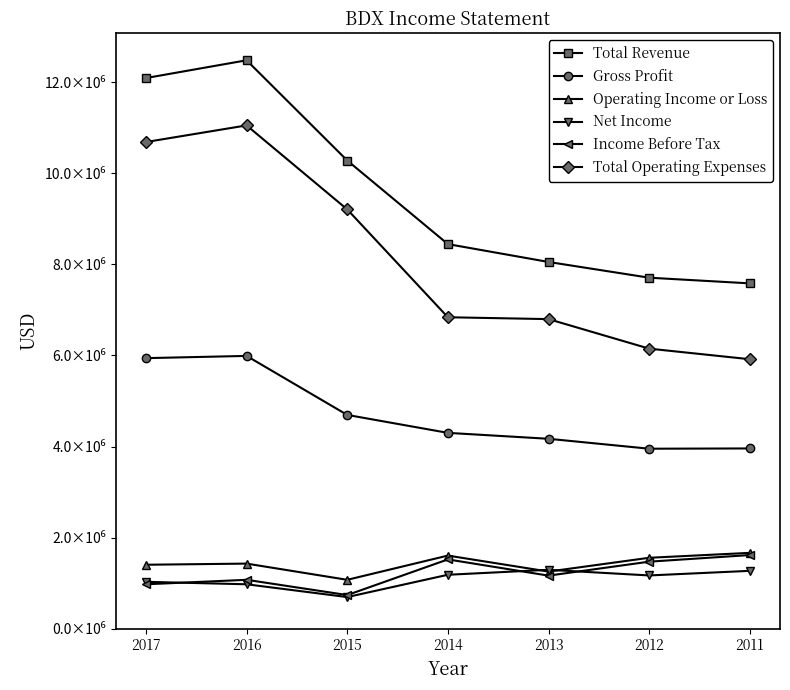

What are all the series names shown in the legend?

Total Revenue, Gross Profit, Operating Income or Loss, Net Income, Income Before Tax, Total Operating Expenses